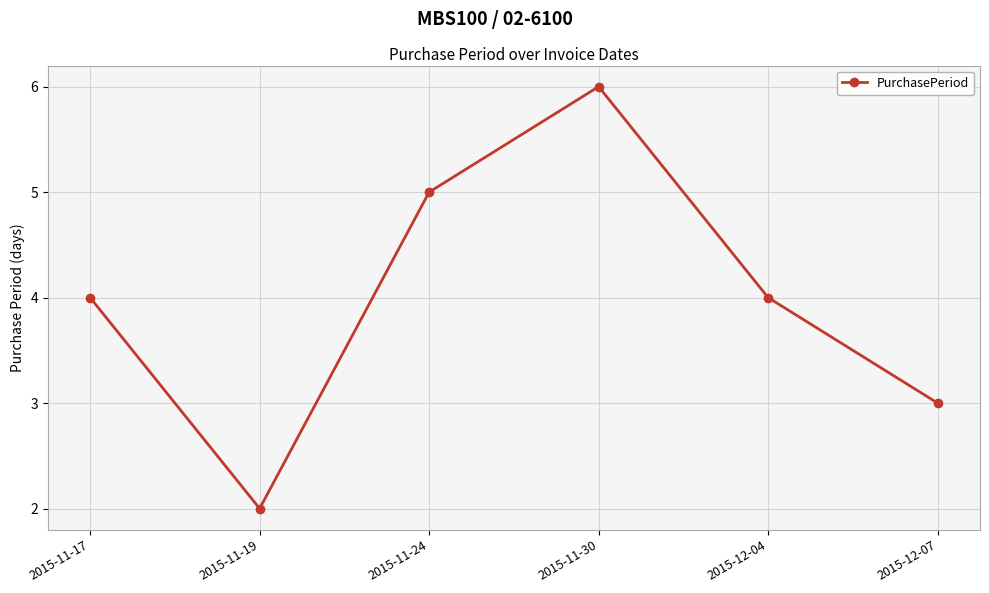

How many values are between 3 and 5?

4